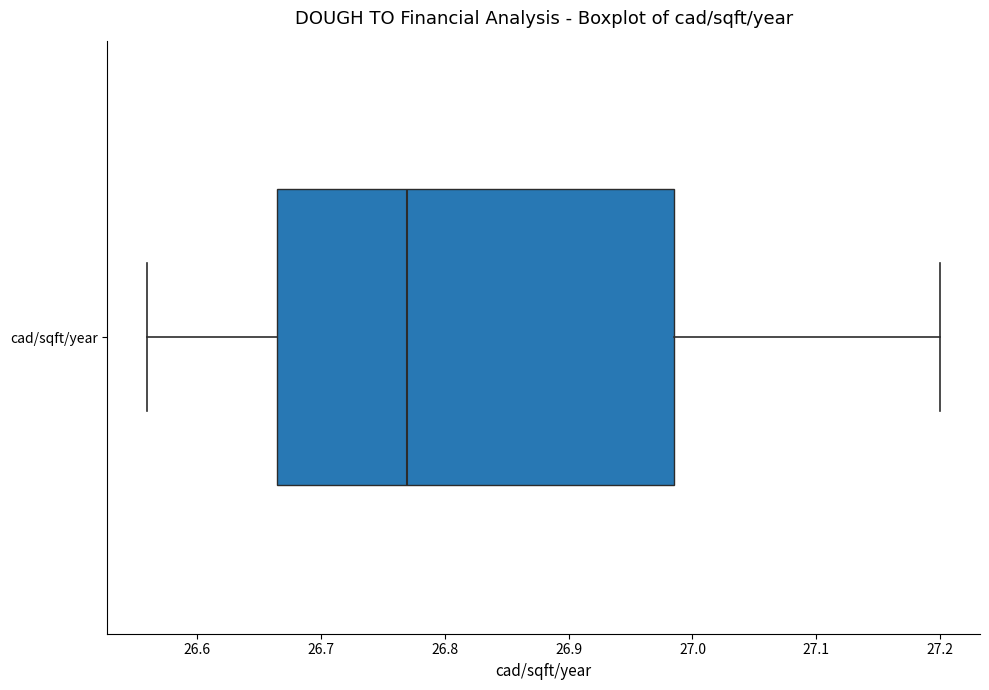

Read this box plot against the x-axis: the position of the median line, the range covered by the box, and the ends of both whiskers. The values are not printed on the chart, so give them approximately, as read against the axis.

median 26.77, box 26.67 to 26.99, whiskers 26.56 to 27.20